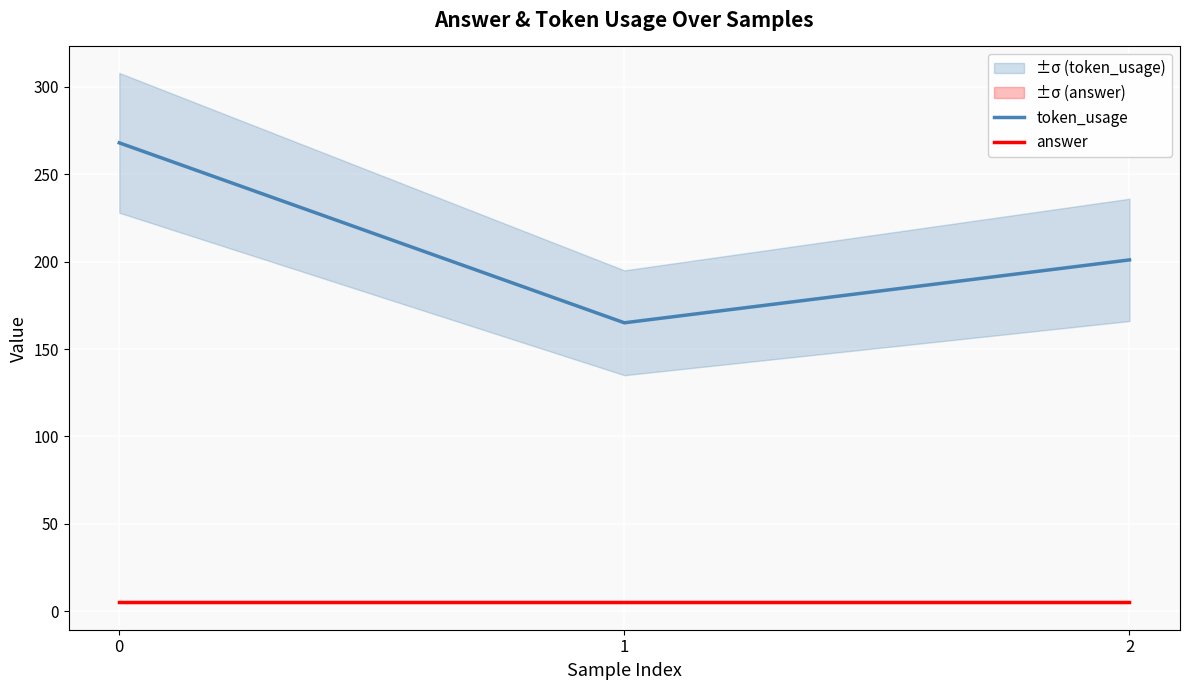

What is the difference between the token_usage values at 0 and 1?

103